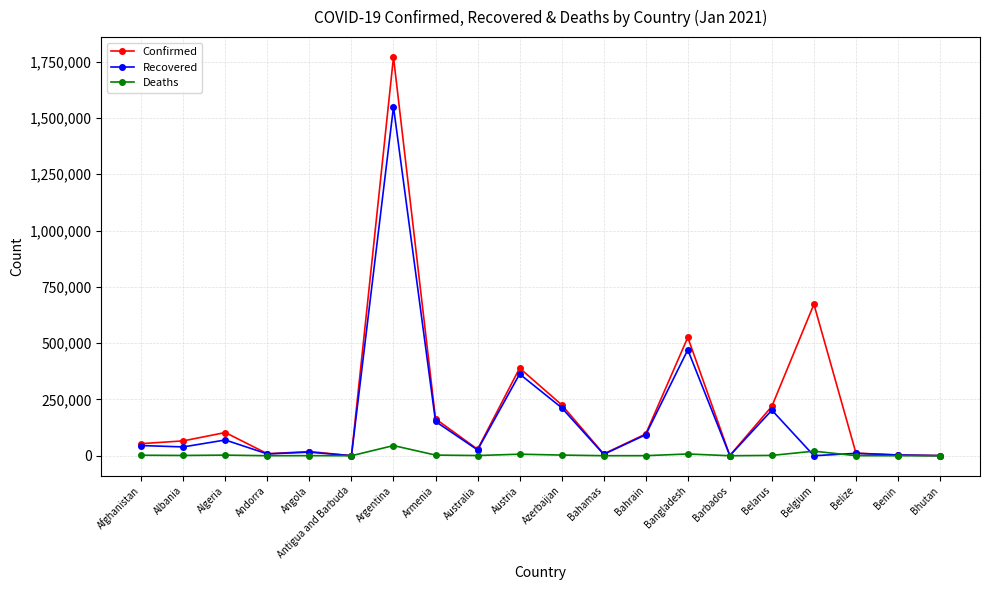

Rank the series at Belgium from lowest to highest value.

Recovered, Deaths, Confirmed